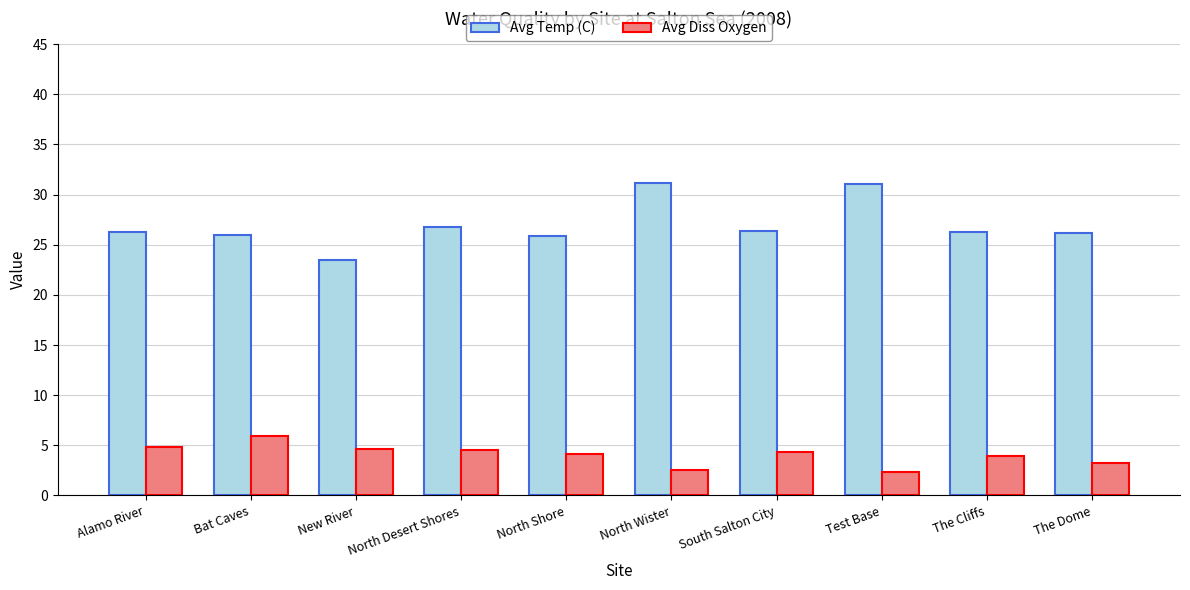

Is the value of Avg Temp (C) at Test Base greater than the value of Avg Diss Oxygen at North Desert Shores?

Yes